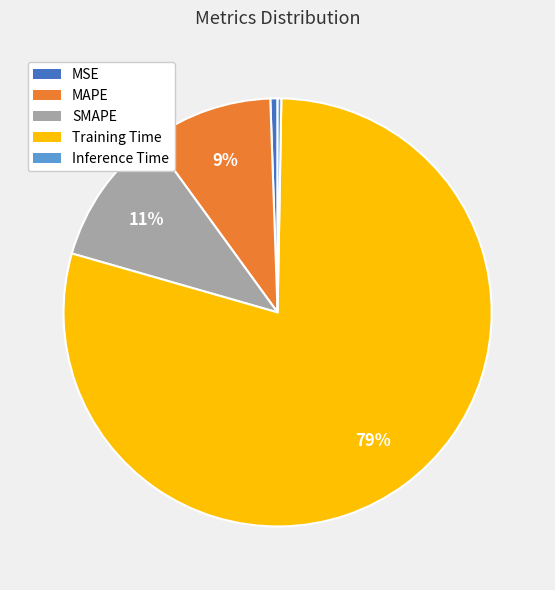

To the nearest percent, what is the combined percentage of SMAPE and MAPE?

20%